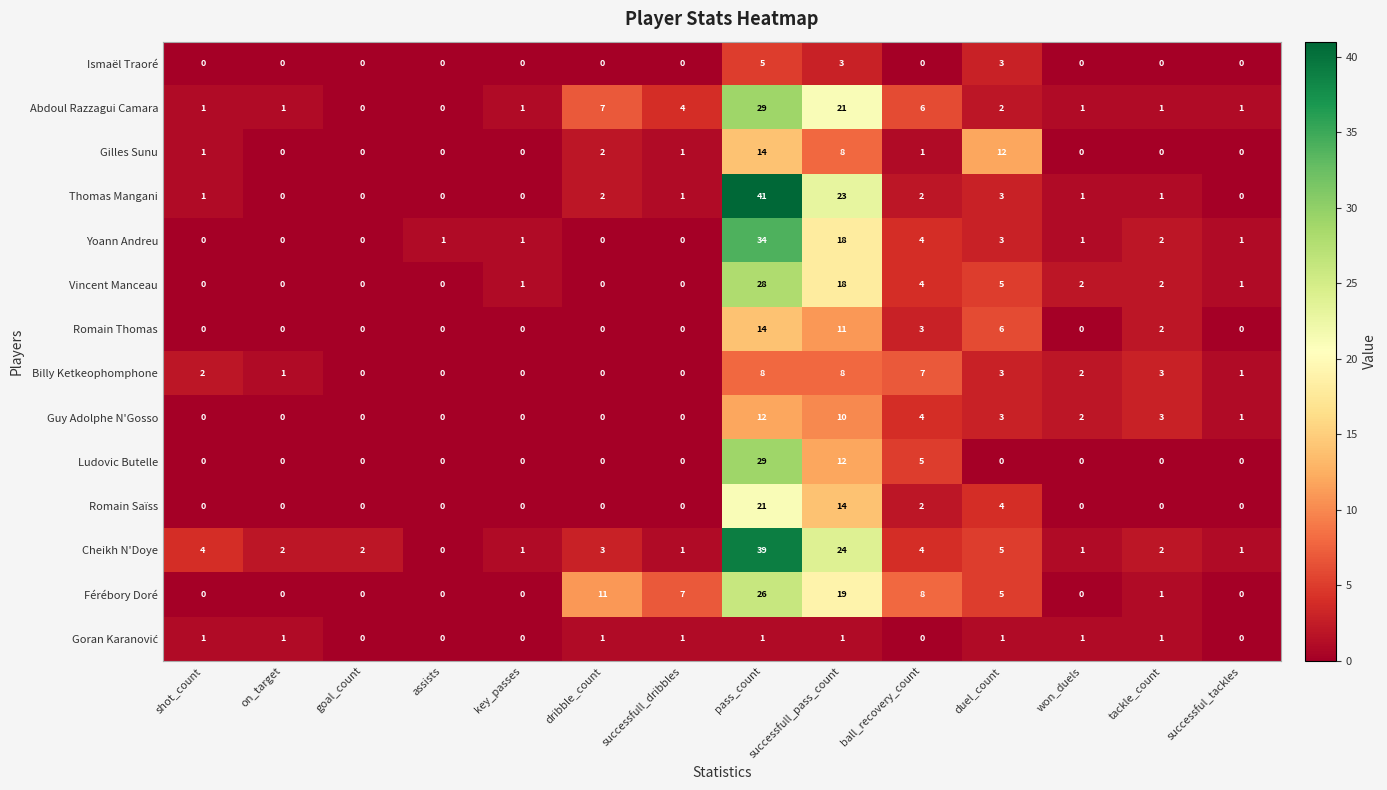

Which category has the lowest value in the Cheikh N'Doye series?

assists